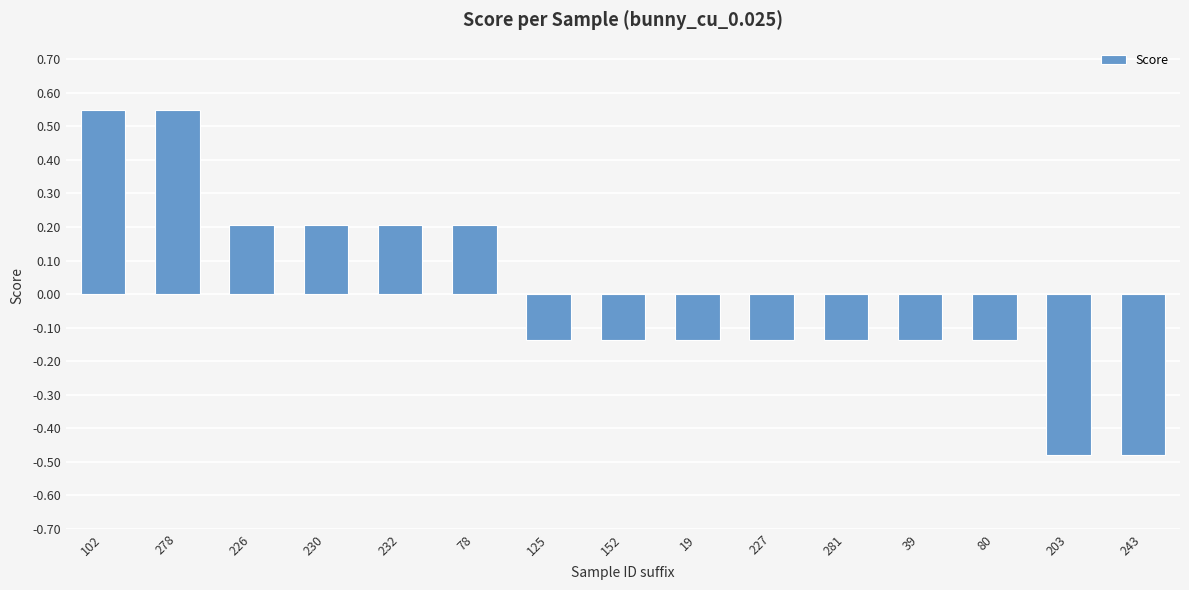

What is the sum of the values at 203 and 80?

-0.6